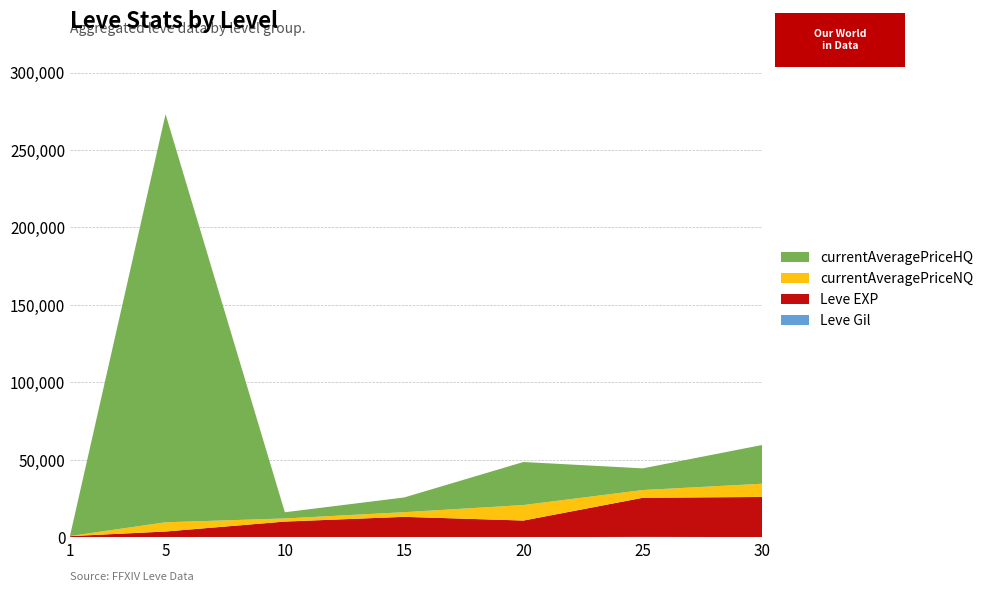

Reading right to left, transcribe all the data shown in this chart.

Leve Gil: 151.0	252.0	105.0	173.0	168.0	139.0	113.0
Leve EXP: 25900.0	25250.0	10710.0	13040.0	9990.0	3600.0	630.0
currentAveragePriceNQ: 8525.0	4999.0	10007.0	2999.0	2003.0	5950.0	95.5
currentAveragePriceHQ: 24995.0	13997.5	27777.7	9500.0	3999.0	263425.5	411.0